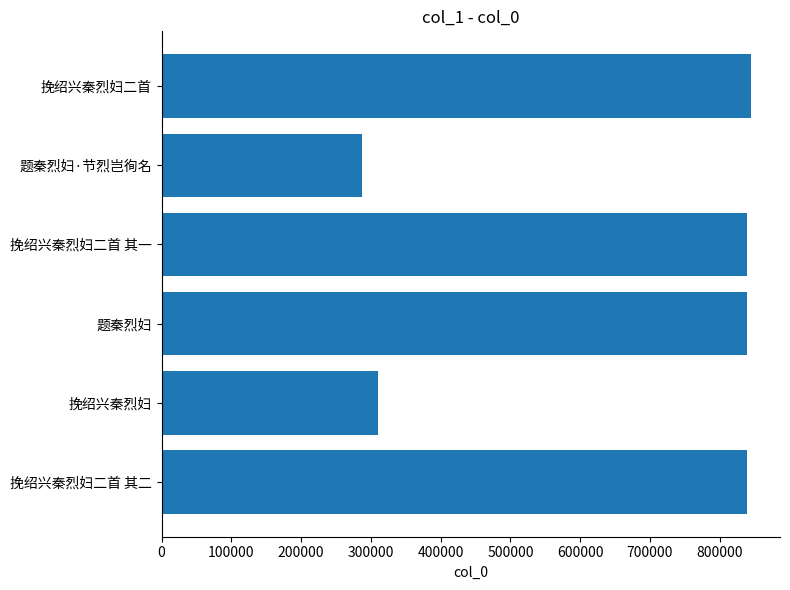

The chart shows a value of 839276 at 题秦烈妇. True or false?

True